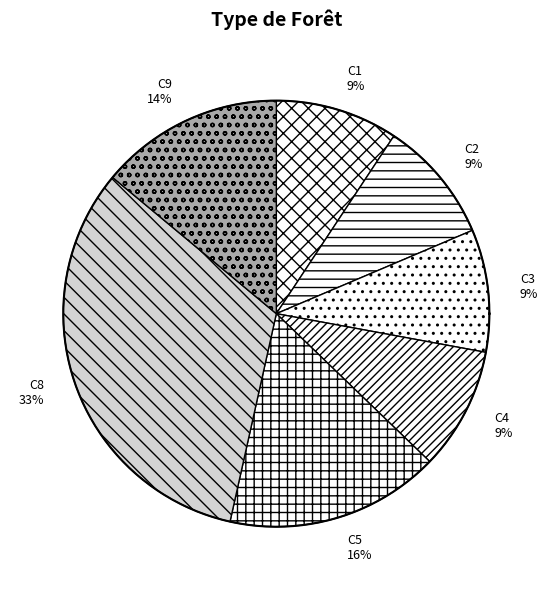

What is the largest slice in the pie chart?

C8